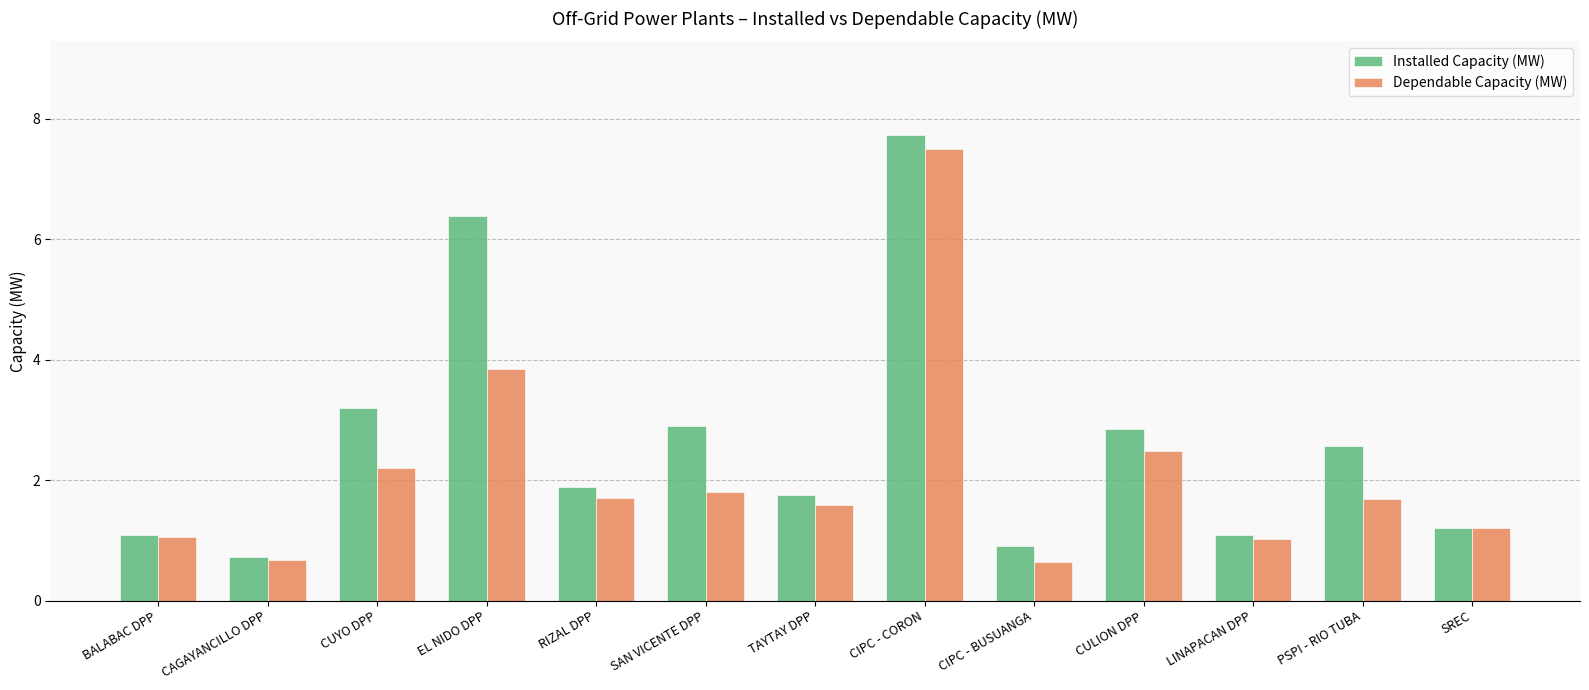

Does the chart contain stacked bars?

No